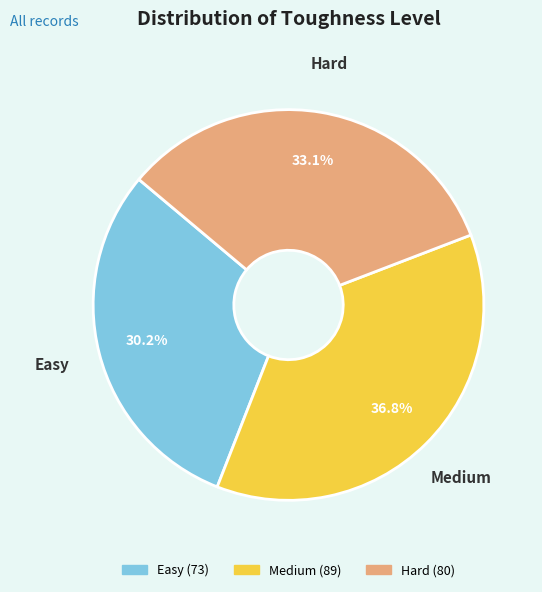

Rank the categories by value from lowest to highest.

Easy, Hard, Medium